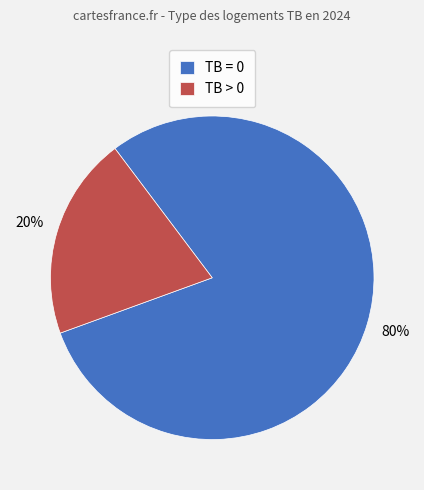

Is it true that TB = 0 is 80% of the pie?

True